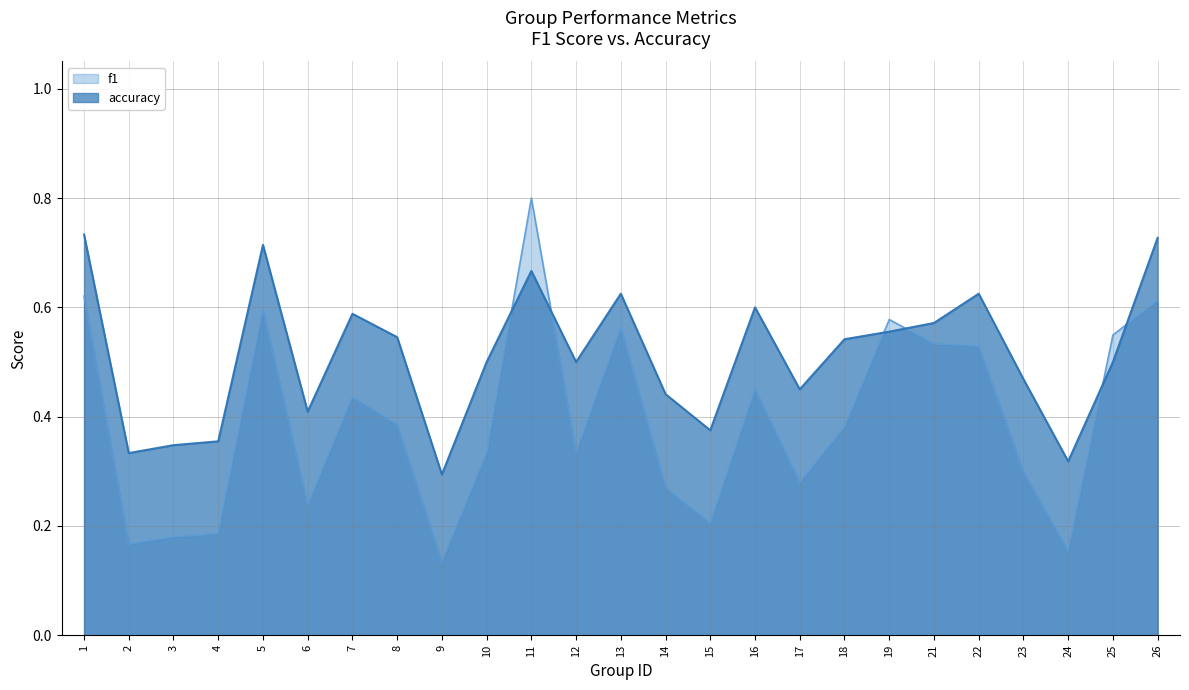

Where do f1 and accuracy first cross each other?

10 and 11